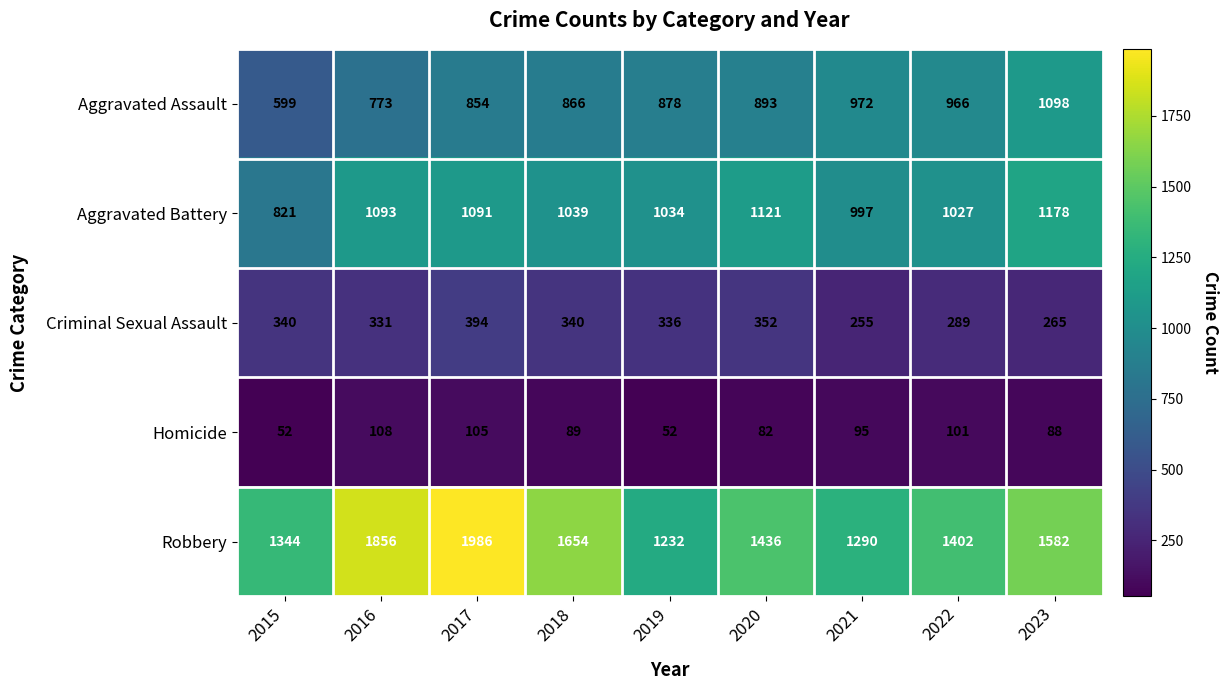

What is the total value across all series at 2019?

3532